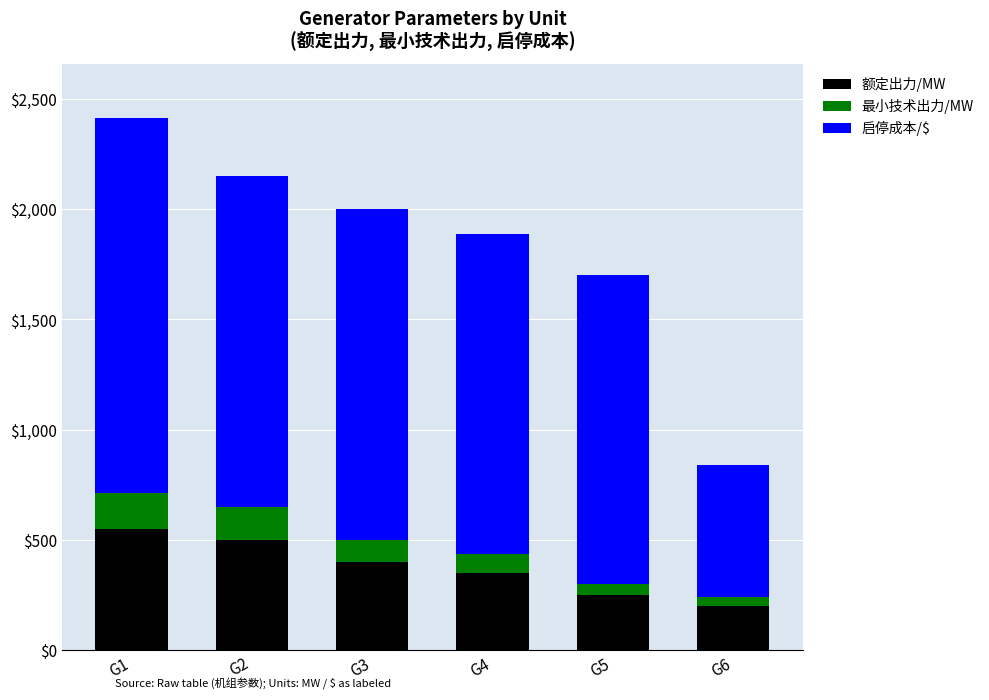

At which category is the sum across all series the highest?

G1